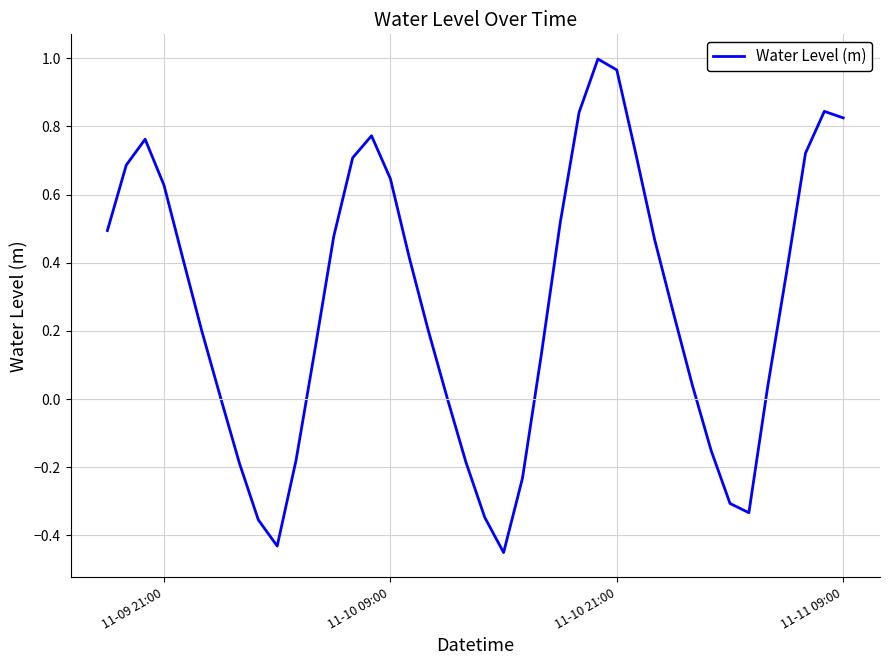

Is this an area chart (filled region under the line)?

No